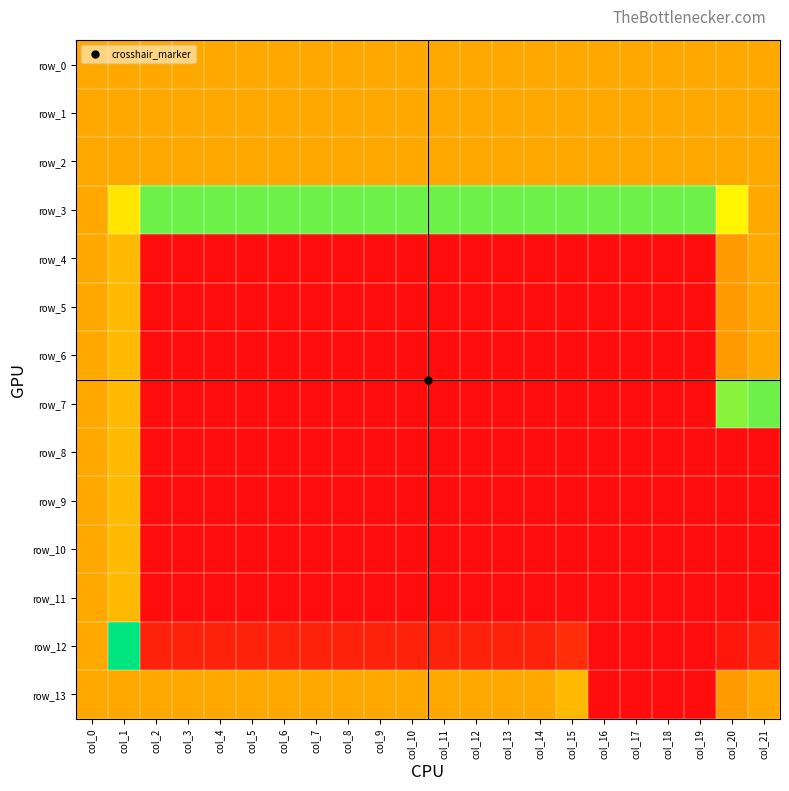

Rank the series at col_18 from highest to lowest value.

row_3, row_0, row_1, row_2, row_4, row_5, row_6, row_7, row_8, row_9, row_10, row_11, row_12, row_13